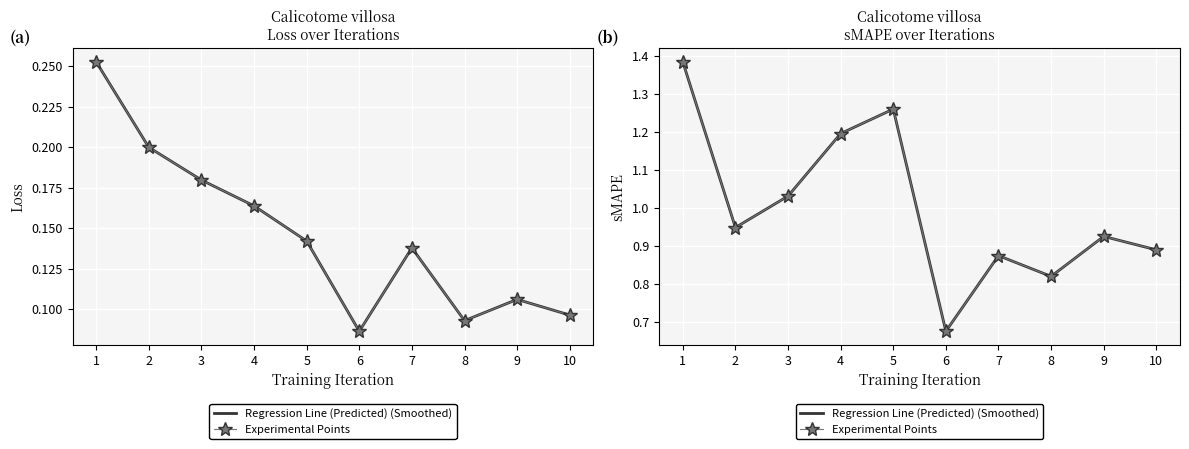

What is the sum of all Experimental Points values?

10.0